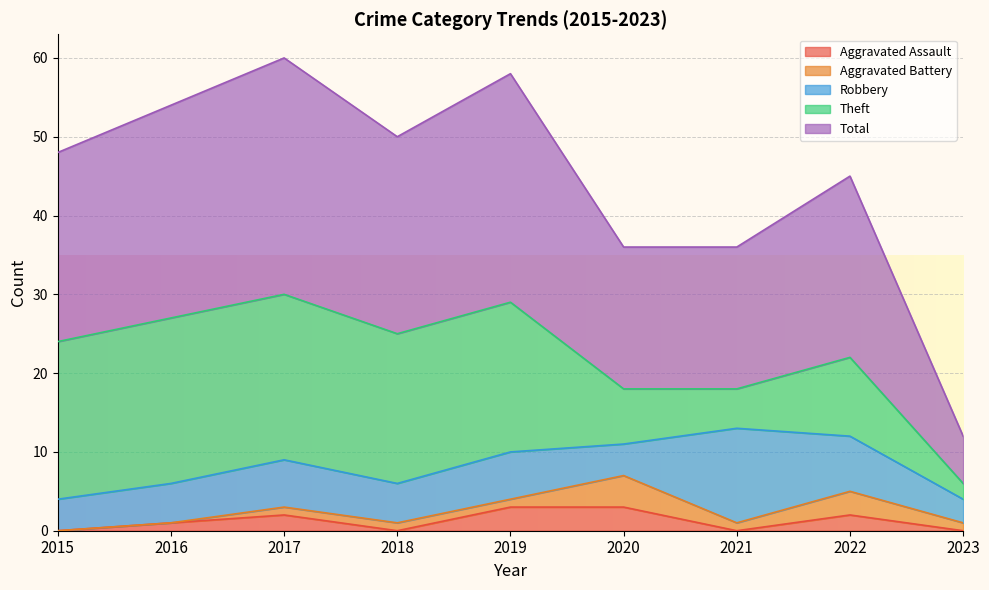

At how many categories does at least one series exceed 4?

9